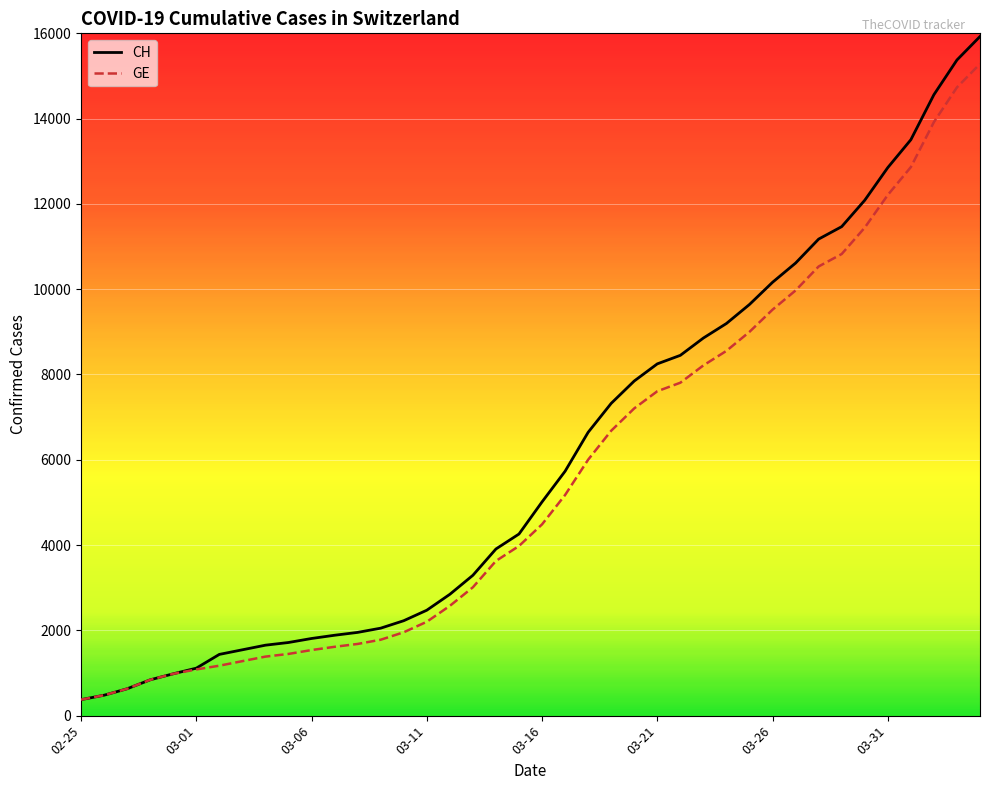

List the series in order of their peak value, lowest first.

GE, CH